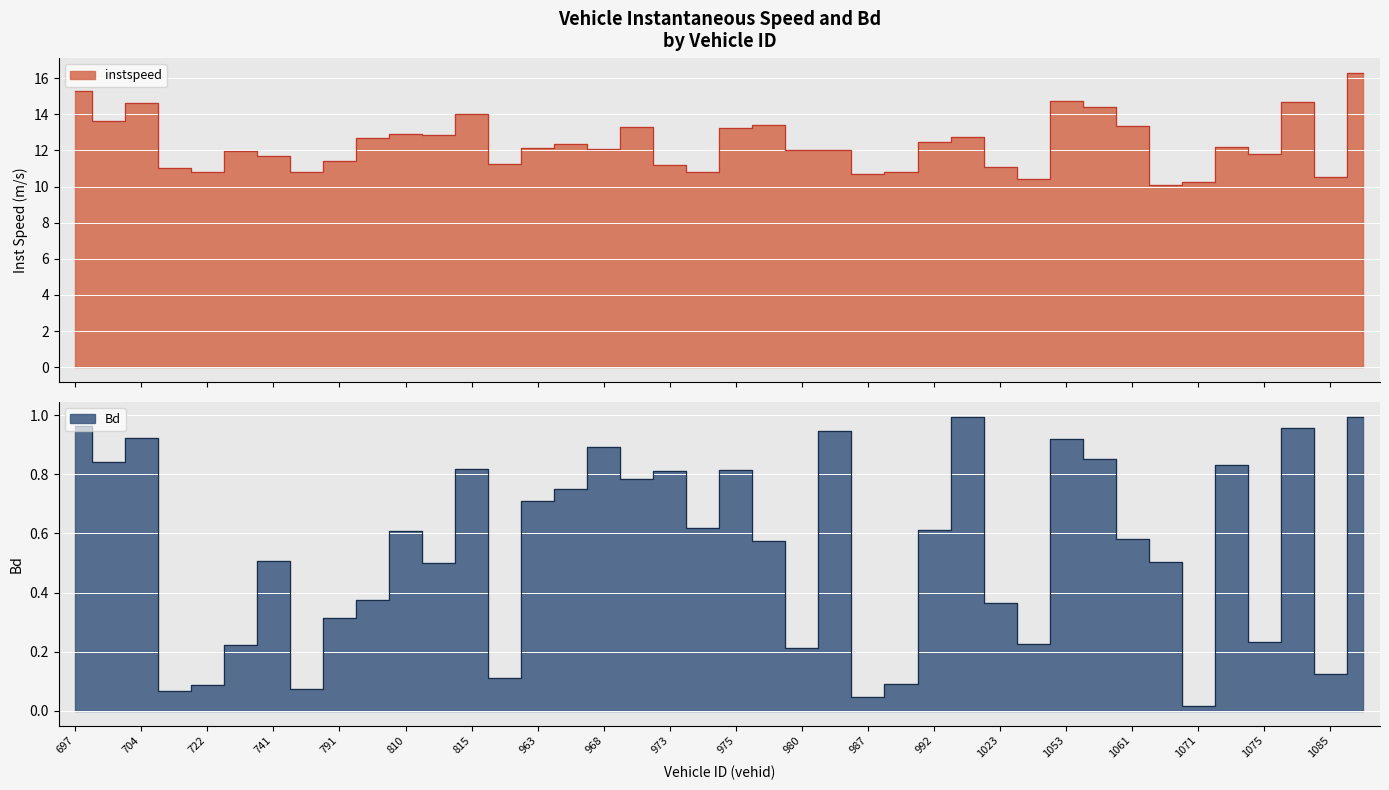

What is the average value of the instspeed series?

12.4